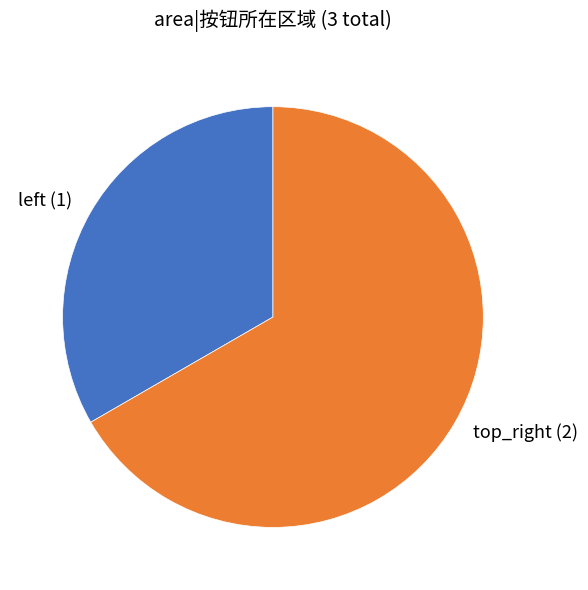

Is there a majority slice in this chart?

Yes